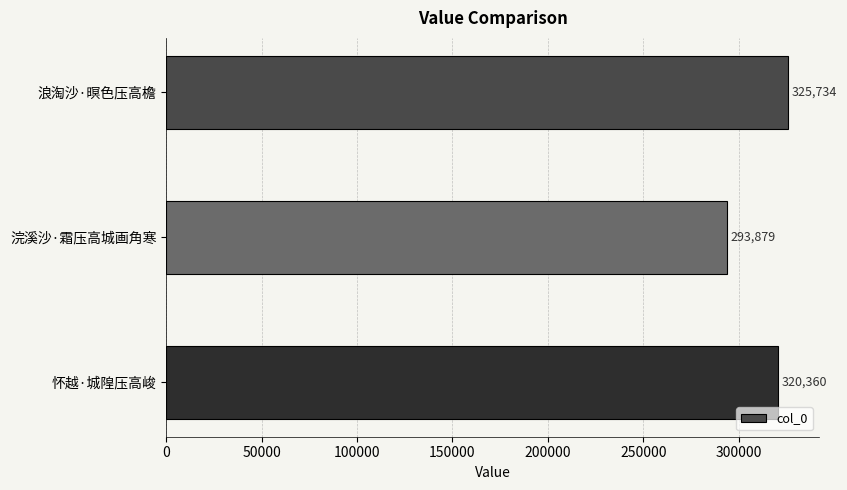

Read the value at 浪淘沙·暝色压高檐.

325734